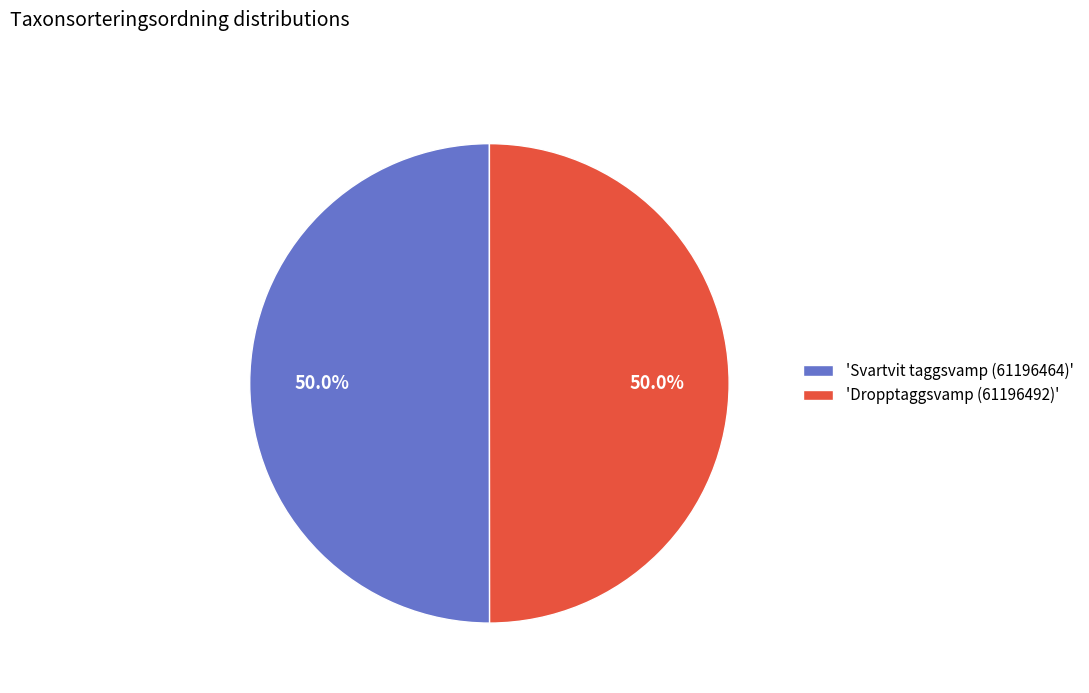

Approximately how many times larger is the value at 'Svartvit taggsvamp (61196464)' compared to 'Dropptaggsvamp (61196492)'?

1.0